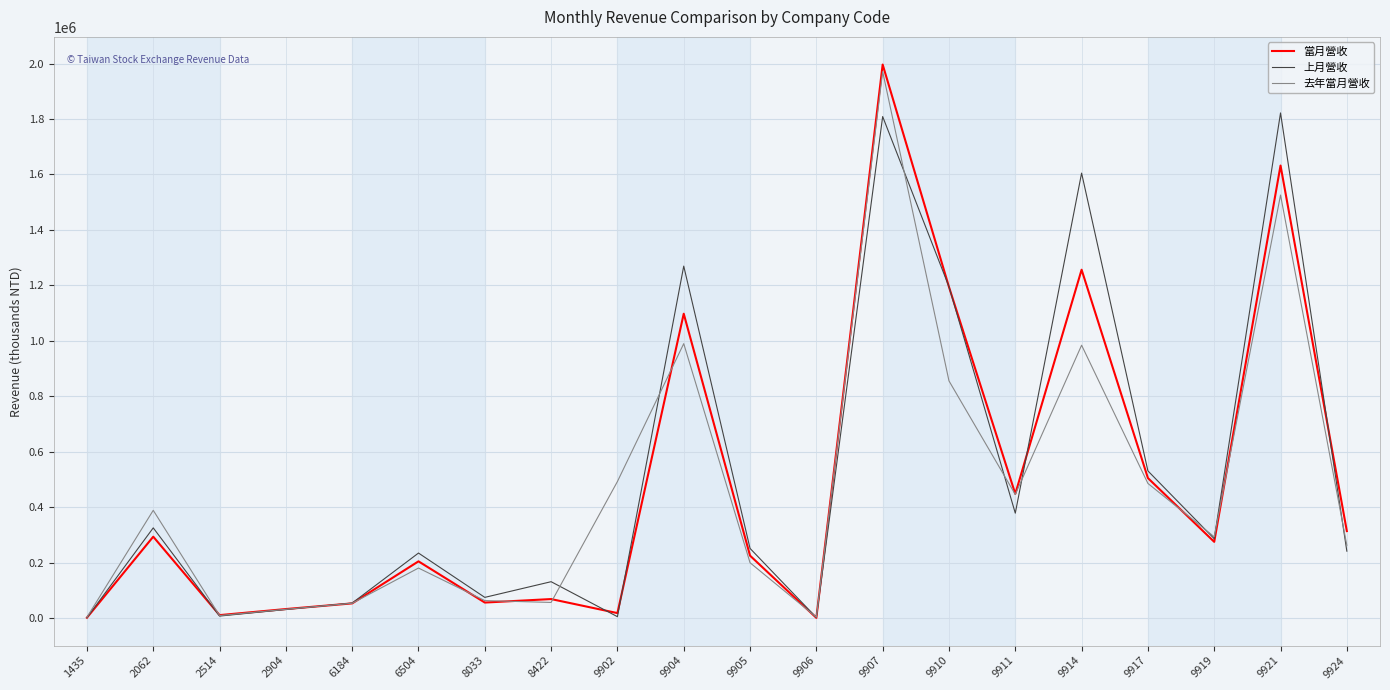

Which series has the widest spread of values?

當月營收